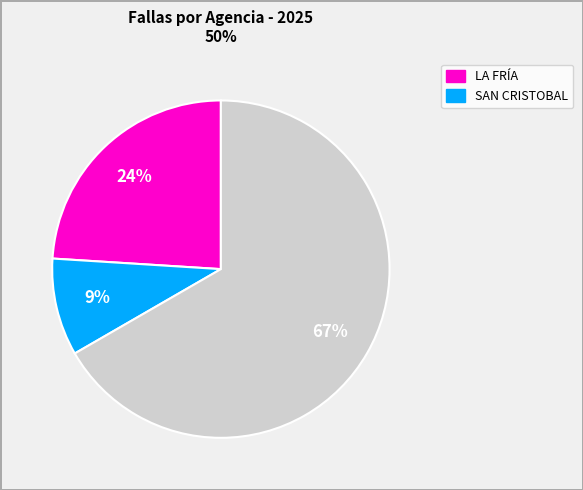

To the nearest percent, what is the average slice percentage?

33%